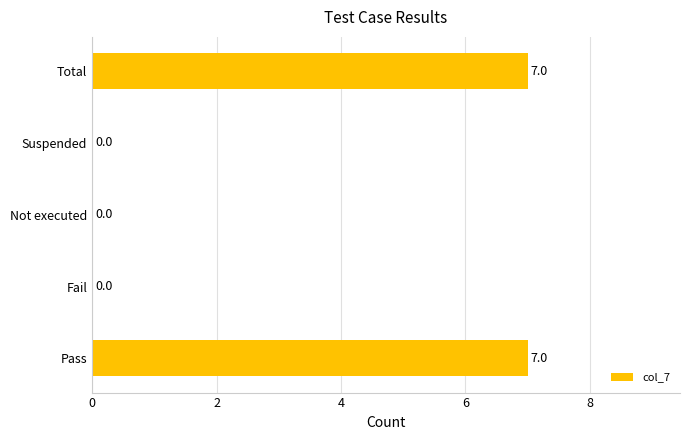

What is the maximum value shown in the chart?

7